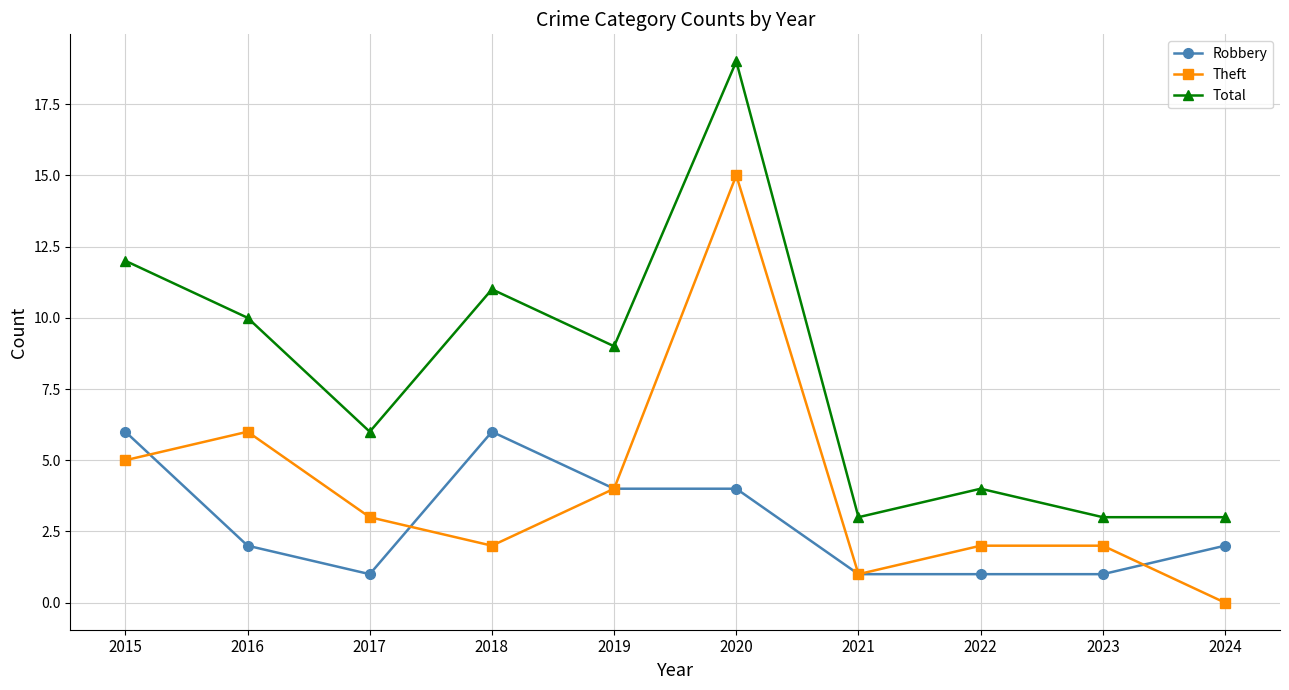

What is the spread (max minus min) of values at 2020?

15